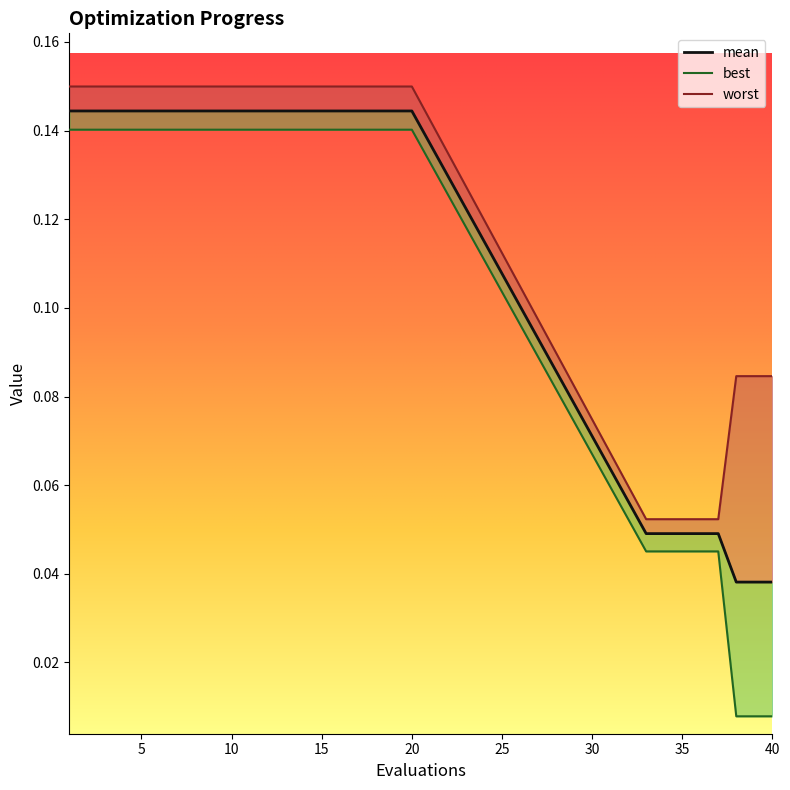

What is the value of the mean point at the 5th from the left?

0.1